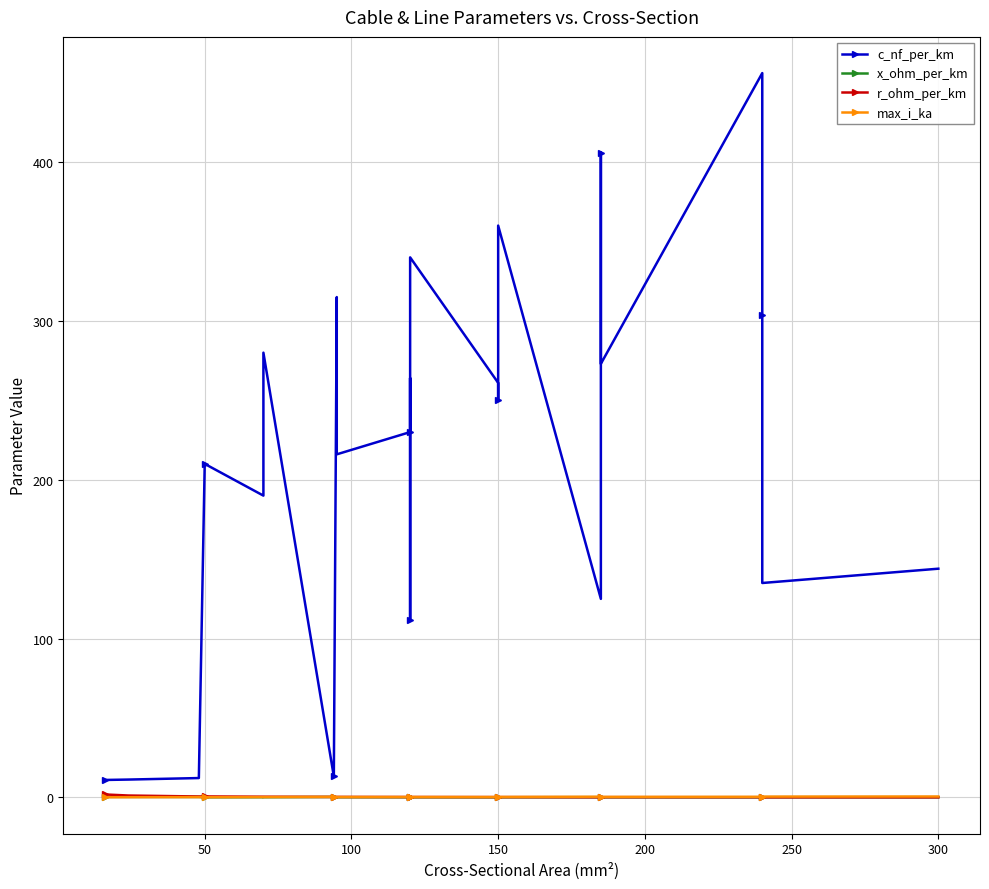

What is the minimum value for r_ohm_per_km?

0.1